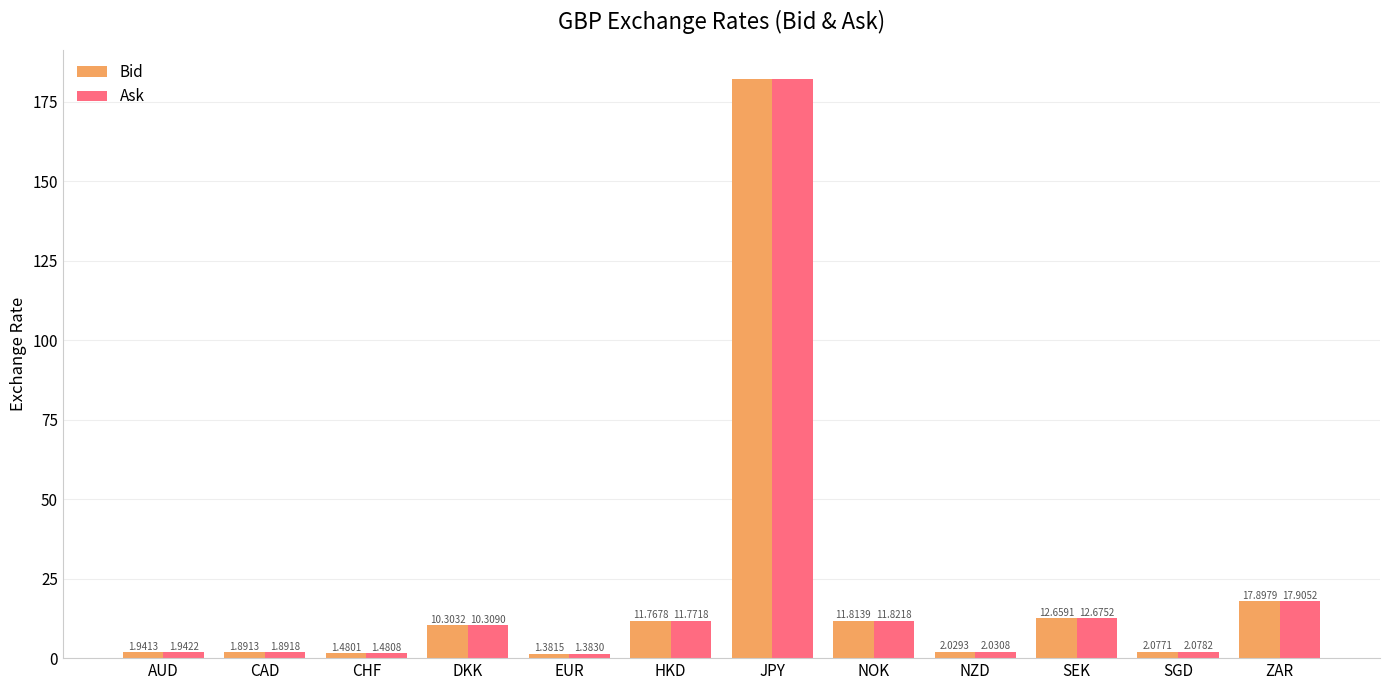

Between CAD and NZD, which series saw the biggest shift?

Ask